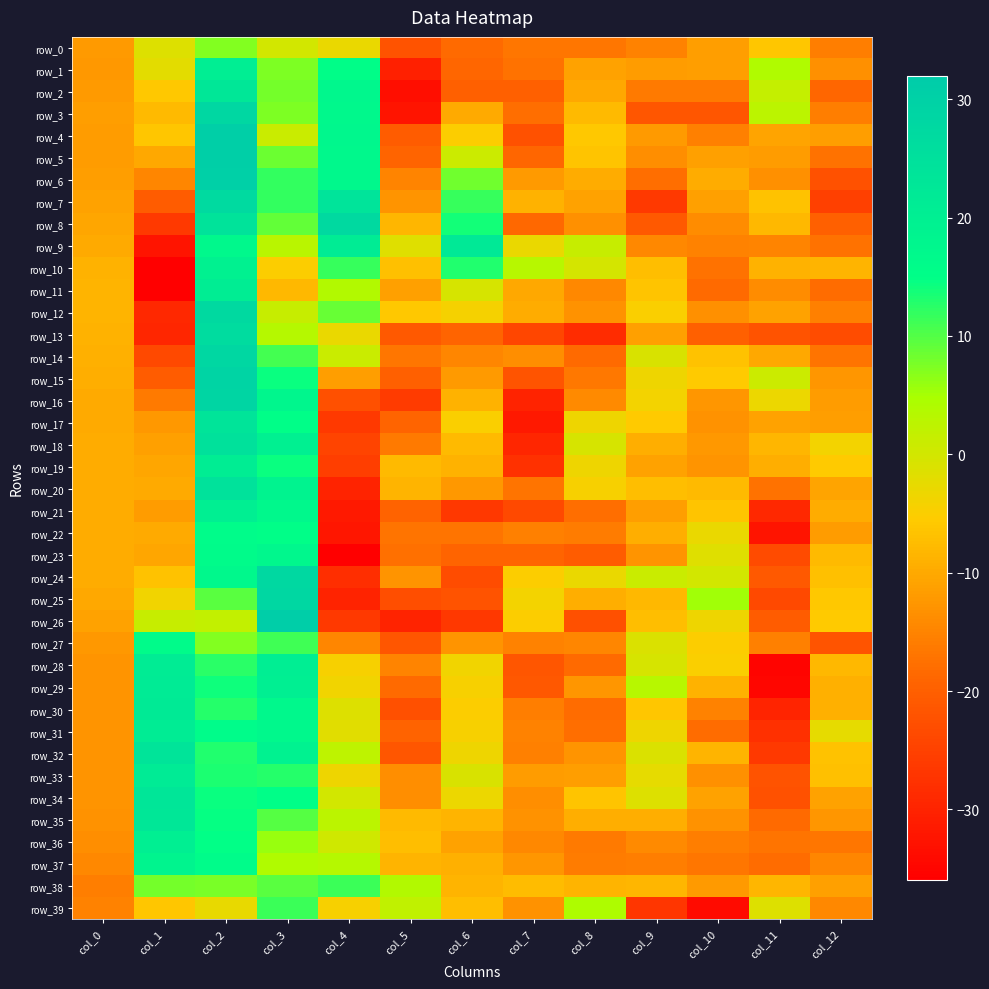

What is the difference between the maximum and minimum values in the row_34 series?

45.4